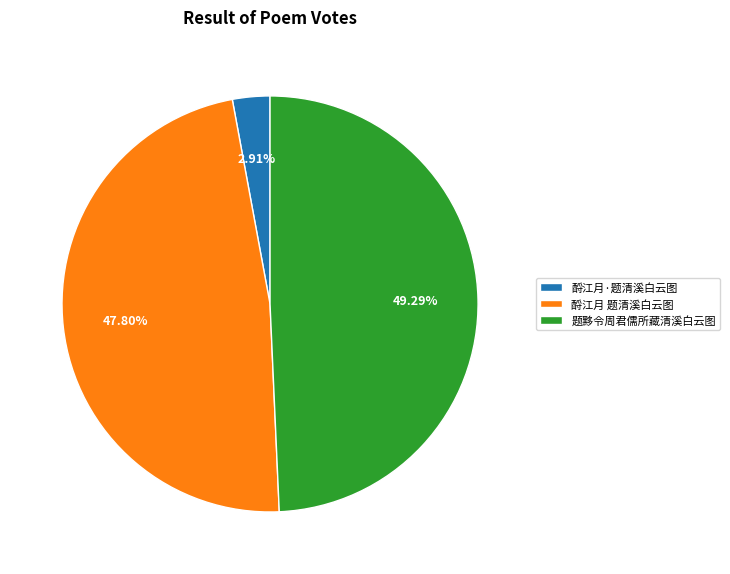

Which slice is the smallest?

酹江月·题清溪白云图